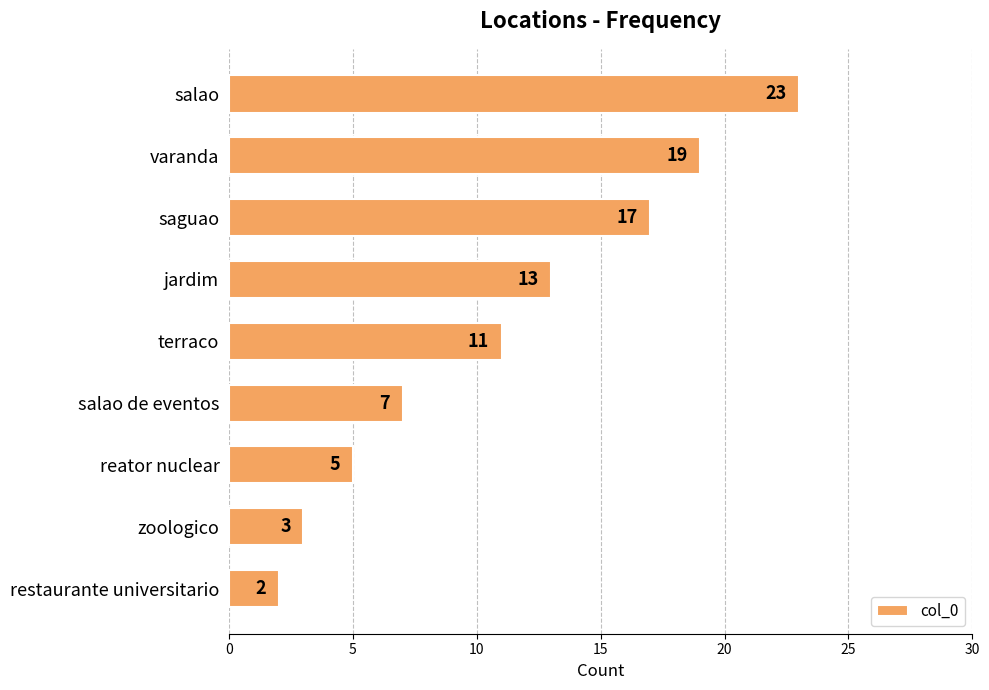

List the labels in order of value, largest first.

salao, varanda, saguao, jardim, terraco, salao de eventos, reator nuclear, zoologico, restaurante universitario